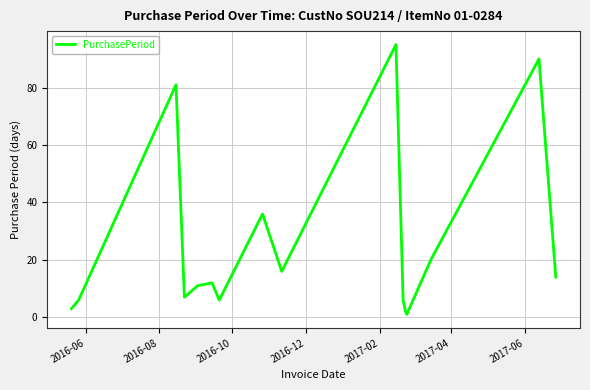

What is the difference between the maximum and minimum values?

94